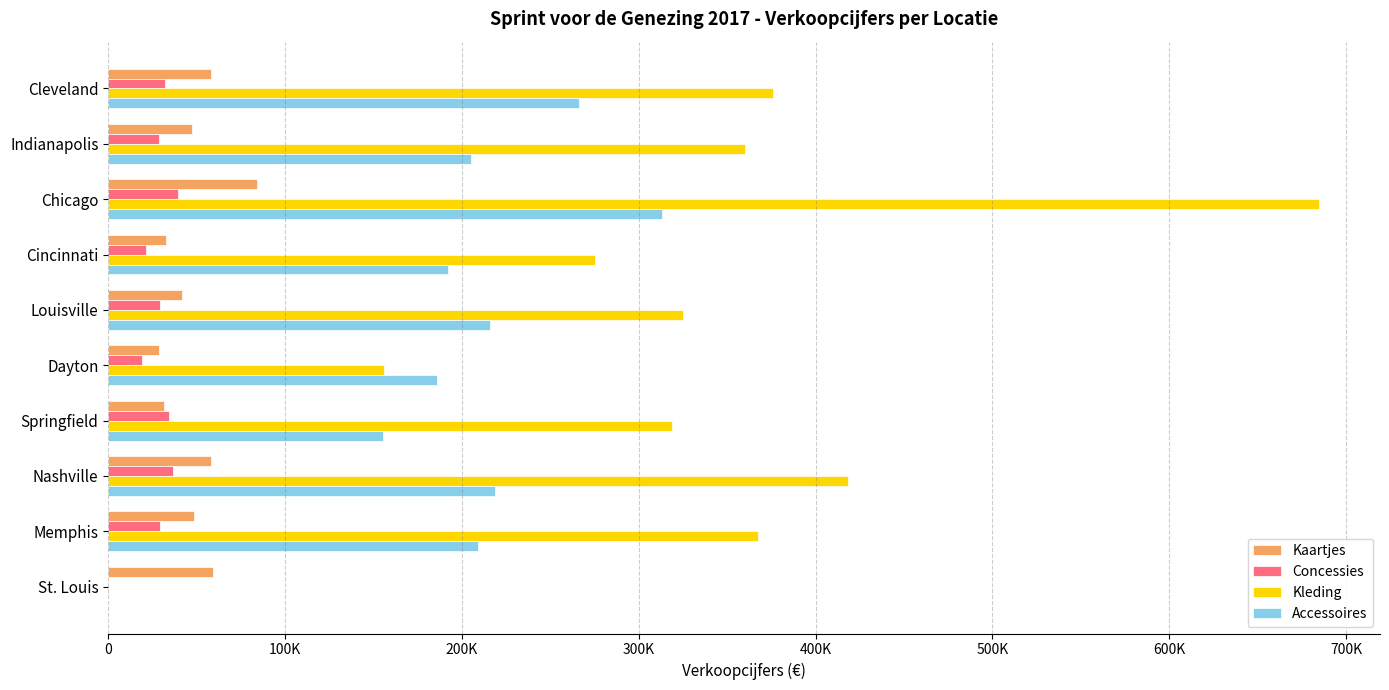

How many values in Concessies are above zero?

9